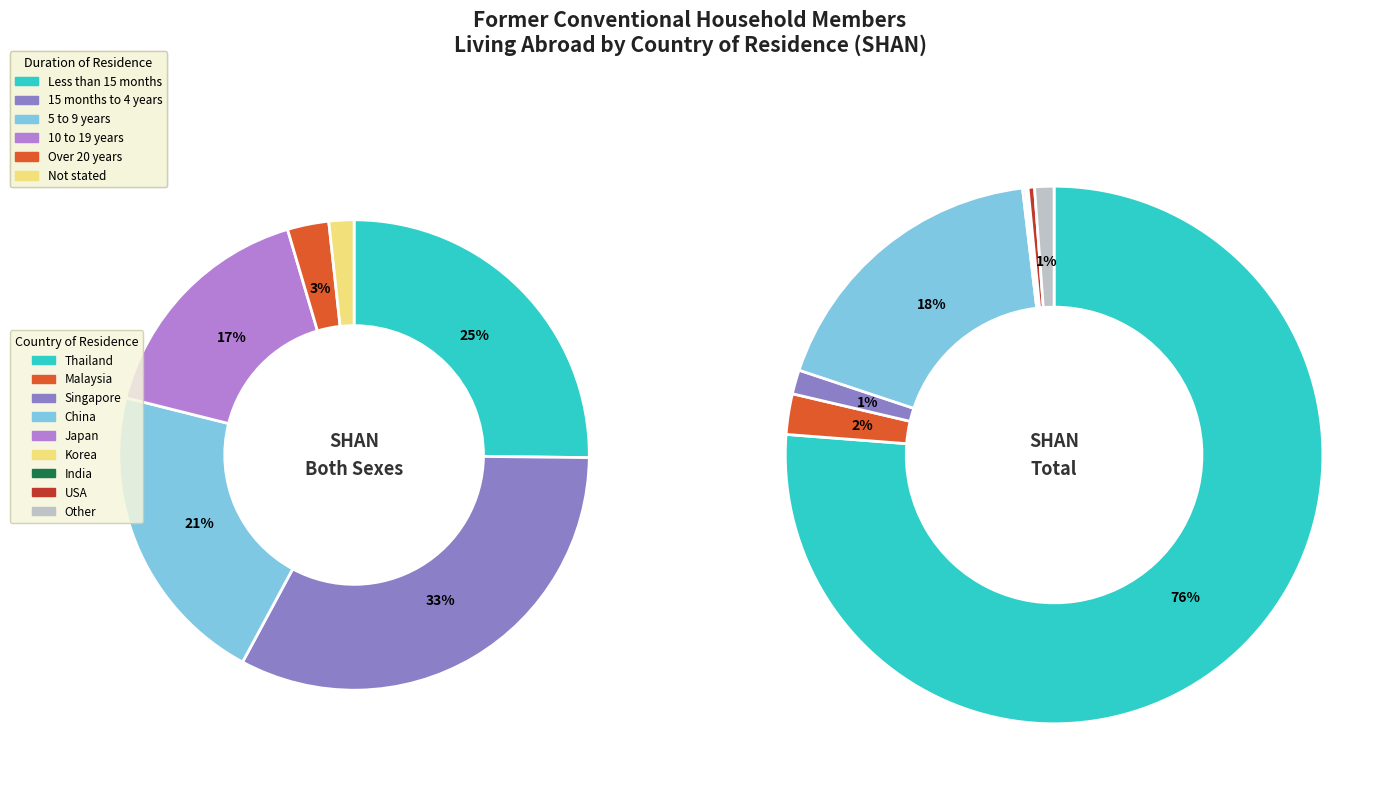

Does Thailand account for over 50% of the chart?

Yes